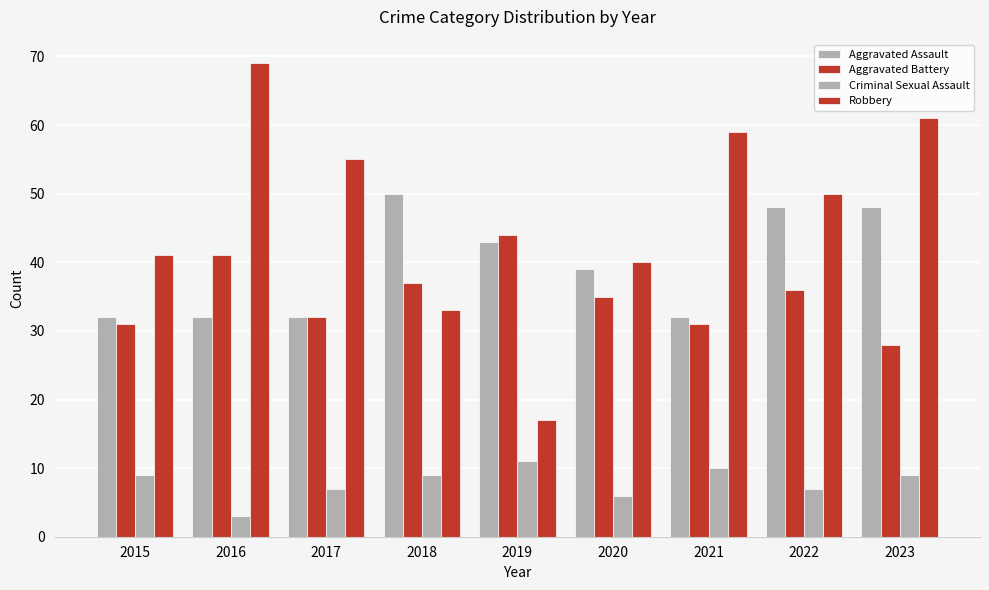

Reading left to right, extract all data points from this chart.

Aggravated Assault: 2015=32	2016=32	2017=32	2018=50	2019=43	2020=39	2021=32	2022=48	2023=48
Aggravated Battery: 2015=31	2016=41	2017=32	2018=37	2019=44	2020=35	2021=31	2022=36	2023=28
Criminal Sexual Assault: 2015=9	2016=3	2017=7	2018=9	2019=11	2020=6	2021=10	2022=7	2023=9
Robbery: 2015=41	2016=69	2017=55	2018=33	2019=17	2020=40	2021=59	2022=50	2023=61